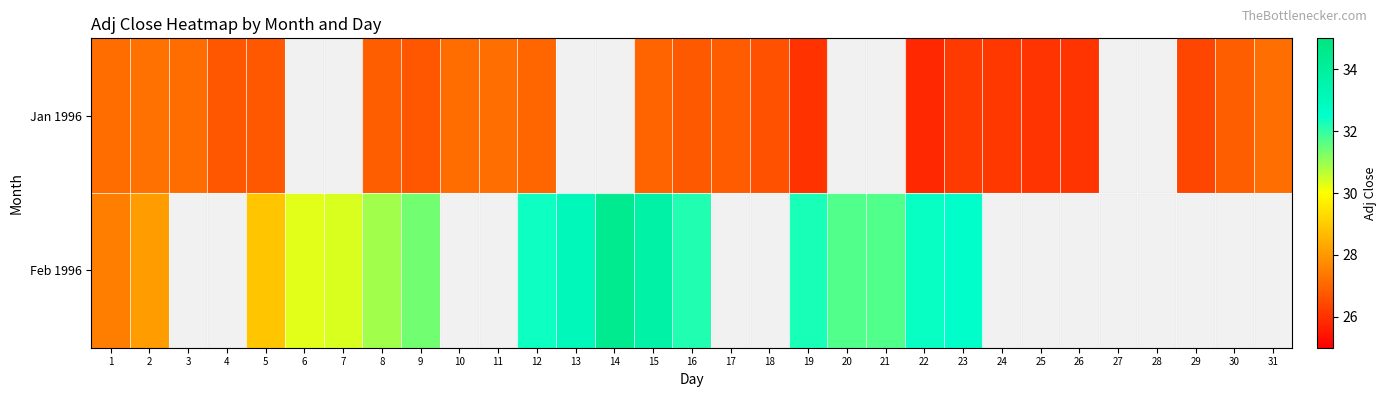

The Jan 1996 series shows 25.8 at 22. True or false?

True